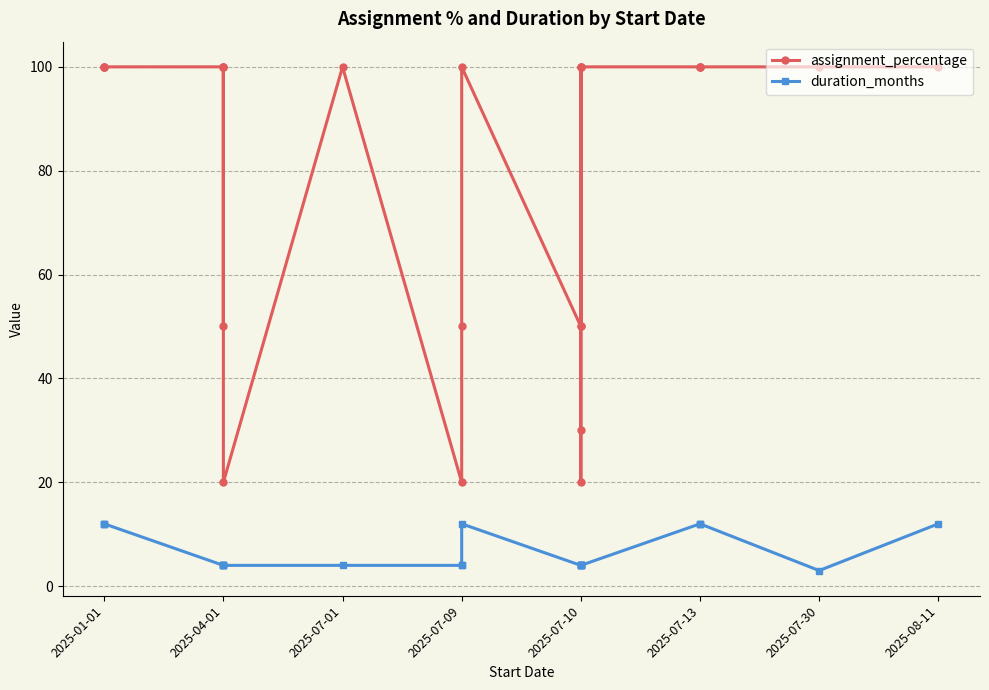

True or false: assignment_percentage and duration_months intersect in this chart.

False